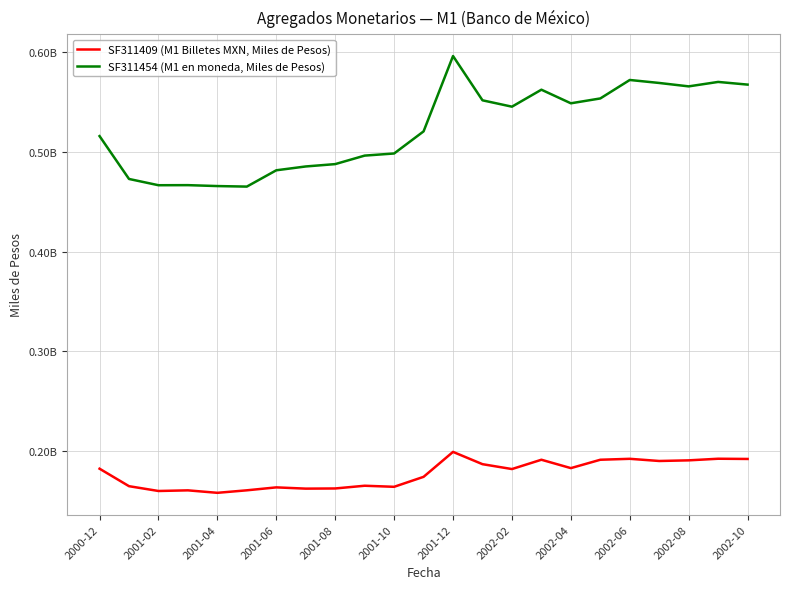

What is the difference between the maximum and minimum values in the SF311454 (M1 en moneda, Miles de Pesos) series?

131066271.8